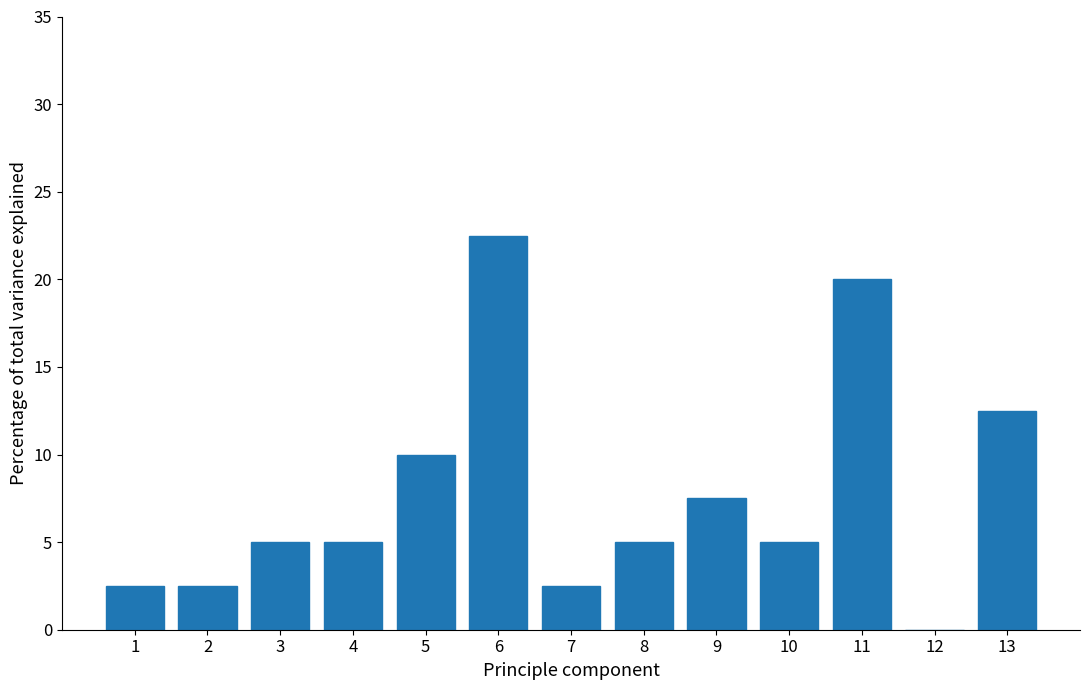

Reading left to right, list all the values displayed in this chart.

1=2.5	2=2.5	3=5.0	4=5.0	5=10.0	6=22.5	7=2.5	8=5.0	9=7.5	10=5.0	11=20.0	12=0.0	13=12.5